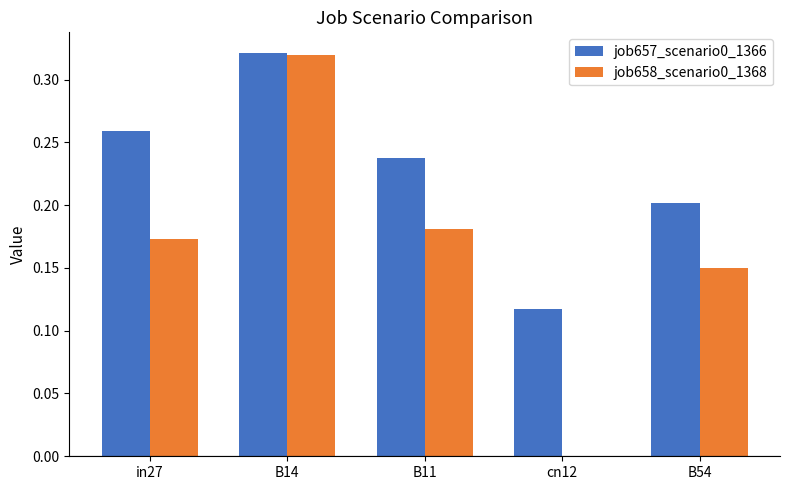

Between B11 and cn12, which series saw the biggest shift?

job658_scenario0_1368